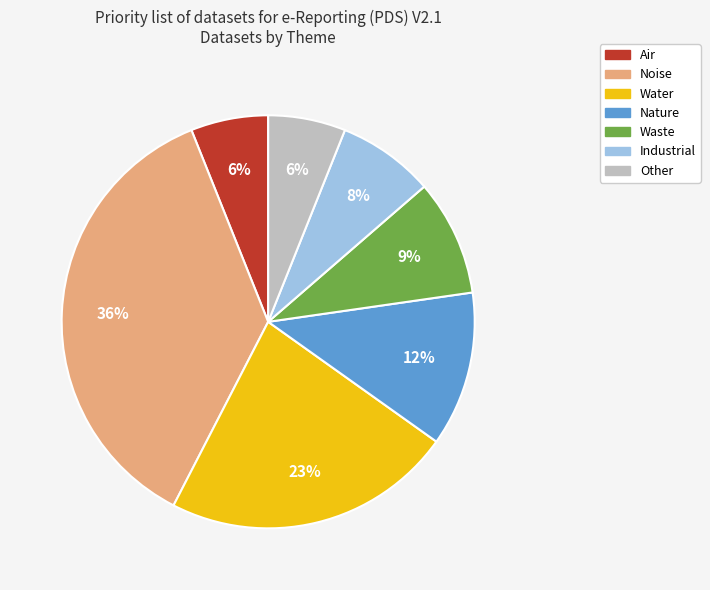

Is Nature the majority of the pie?

No